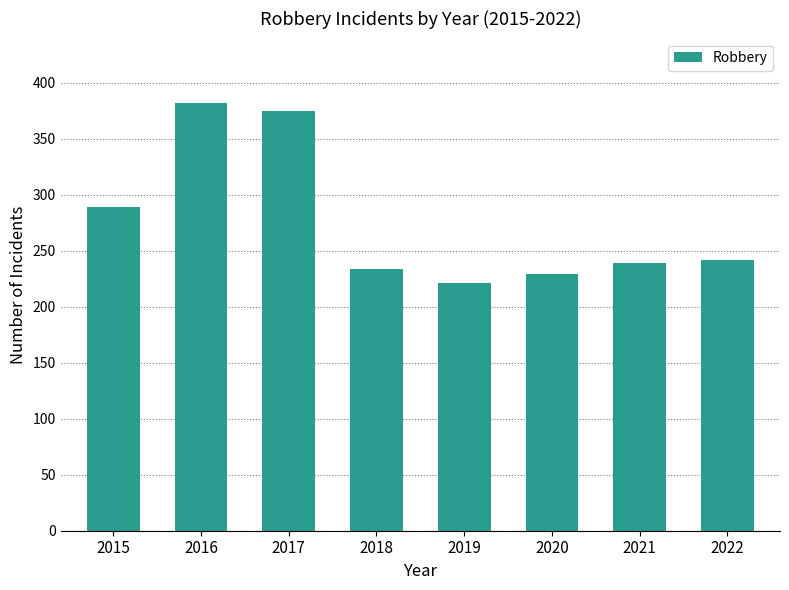

At which category does the chart reach its minimum across all series?

2019